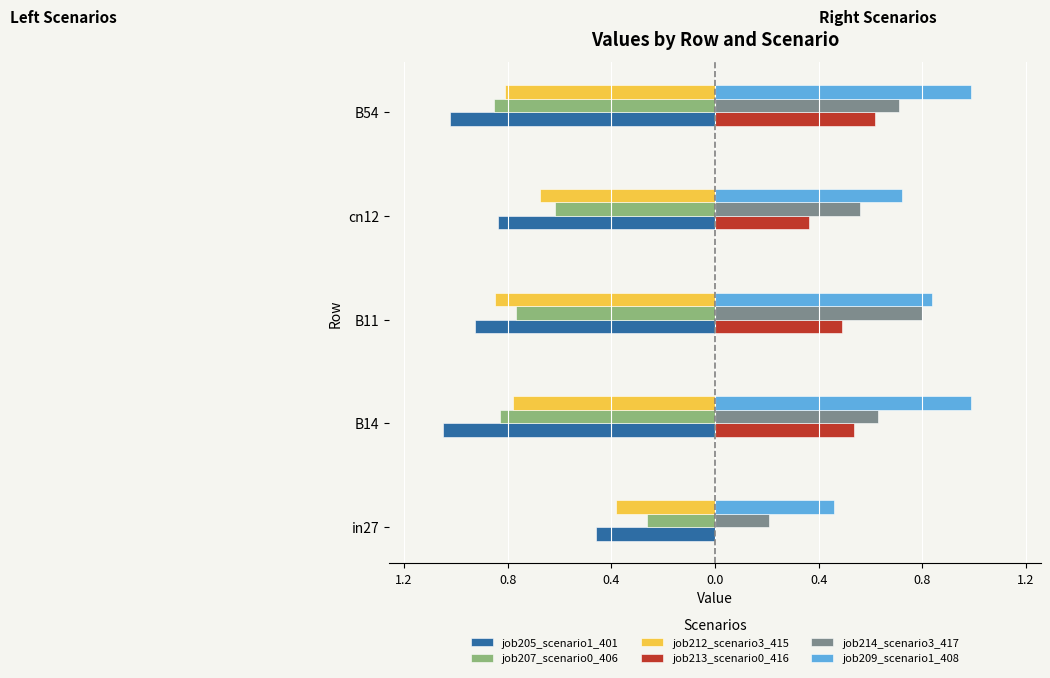

What are all the series names shown in the legend?

job205_scenario1_401, job207_scenario0_406, job212_scenario3_415, job213_scenario0_416, job214_scenario3_417, job209_scenario1_408